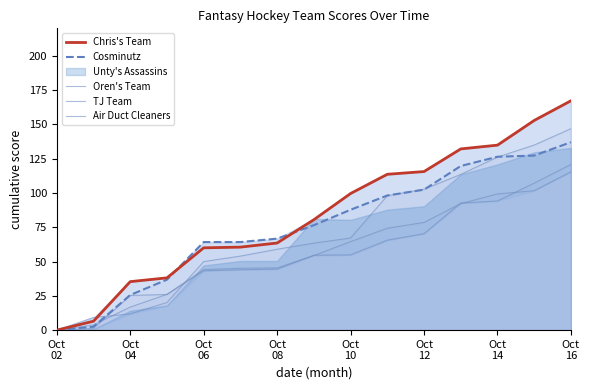

Between Oct
04 and Oct
14, which series saw the biggest shift?

Cosminutz